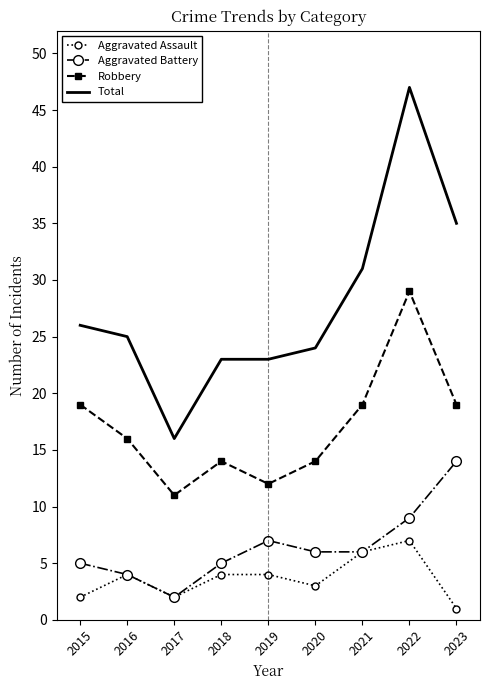

At which label does Aggravated Battery first exceed 6?

2019